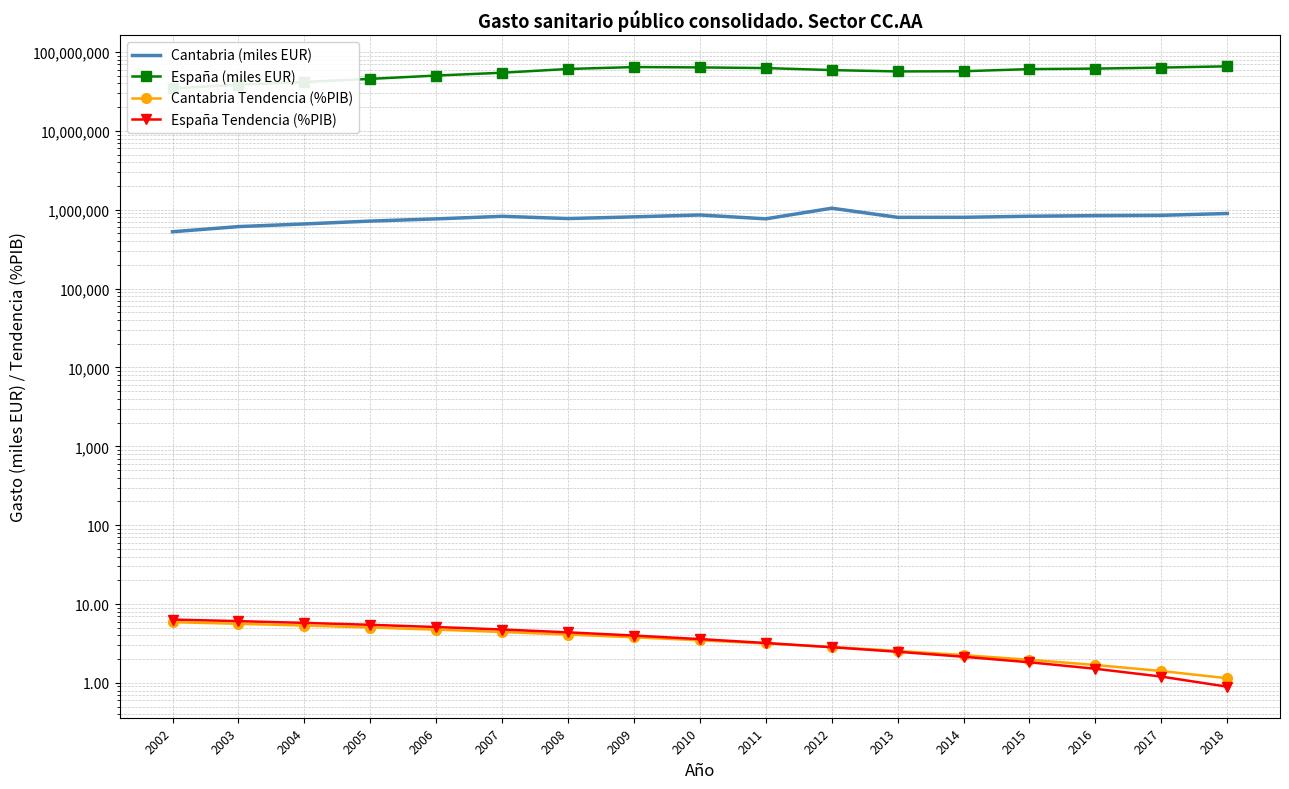

Which category has the lowest value in the Cantabria (miles EUR) series?

2002